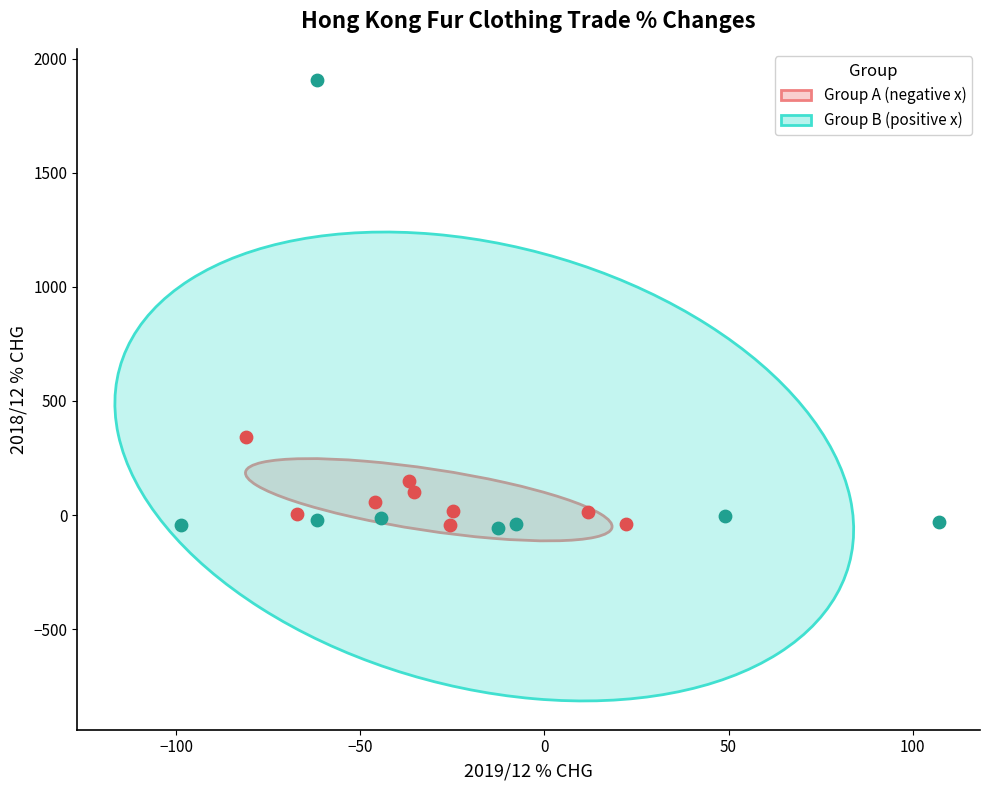

Which series has the widest spread of Y values?

Group B (positive x)